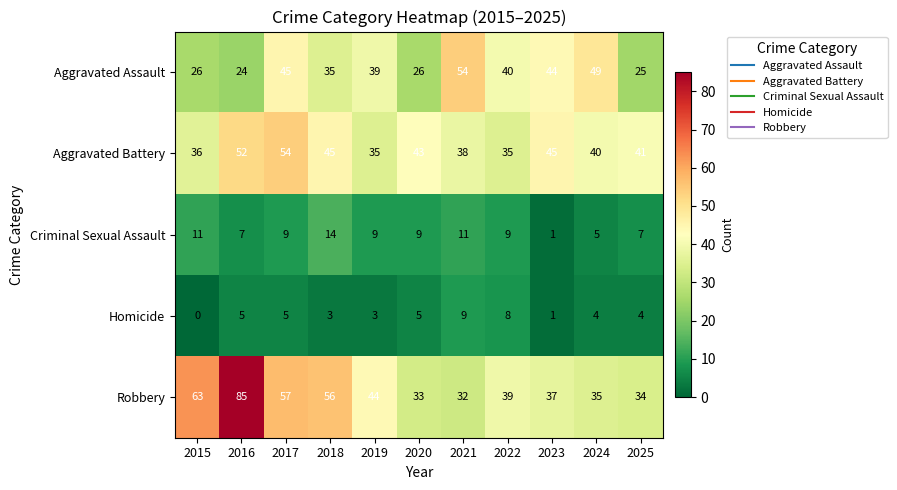

What is the total value across all series at 2017?

170